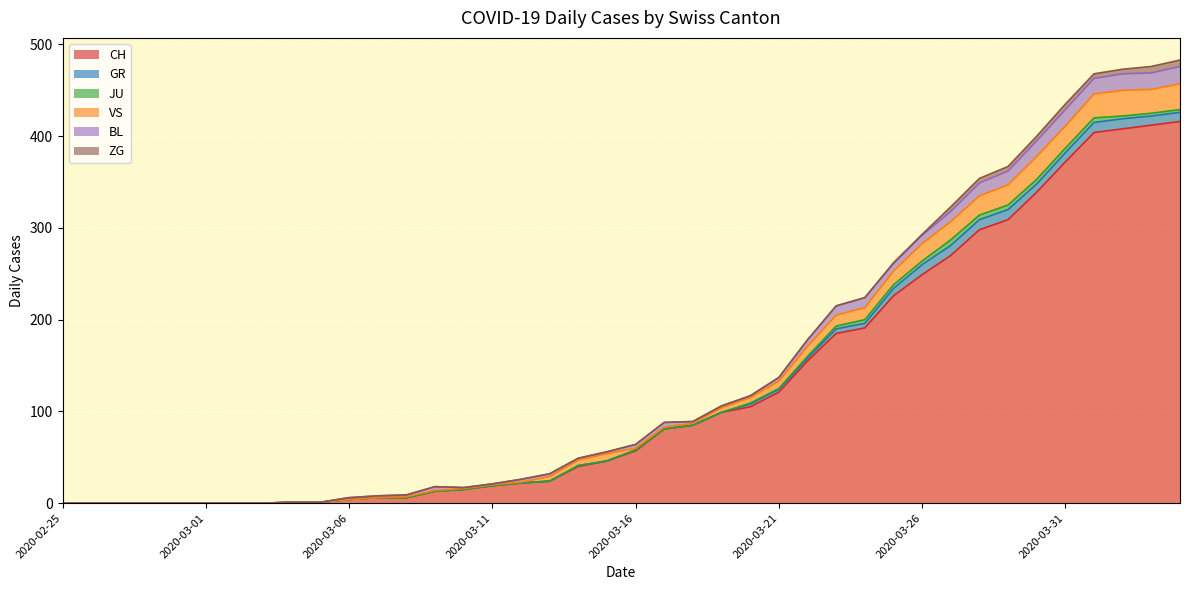

Is the value of BL at 2020-02-29 greater than the value of GR at 2020-03-10?

No